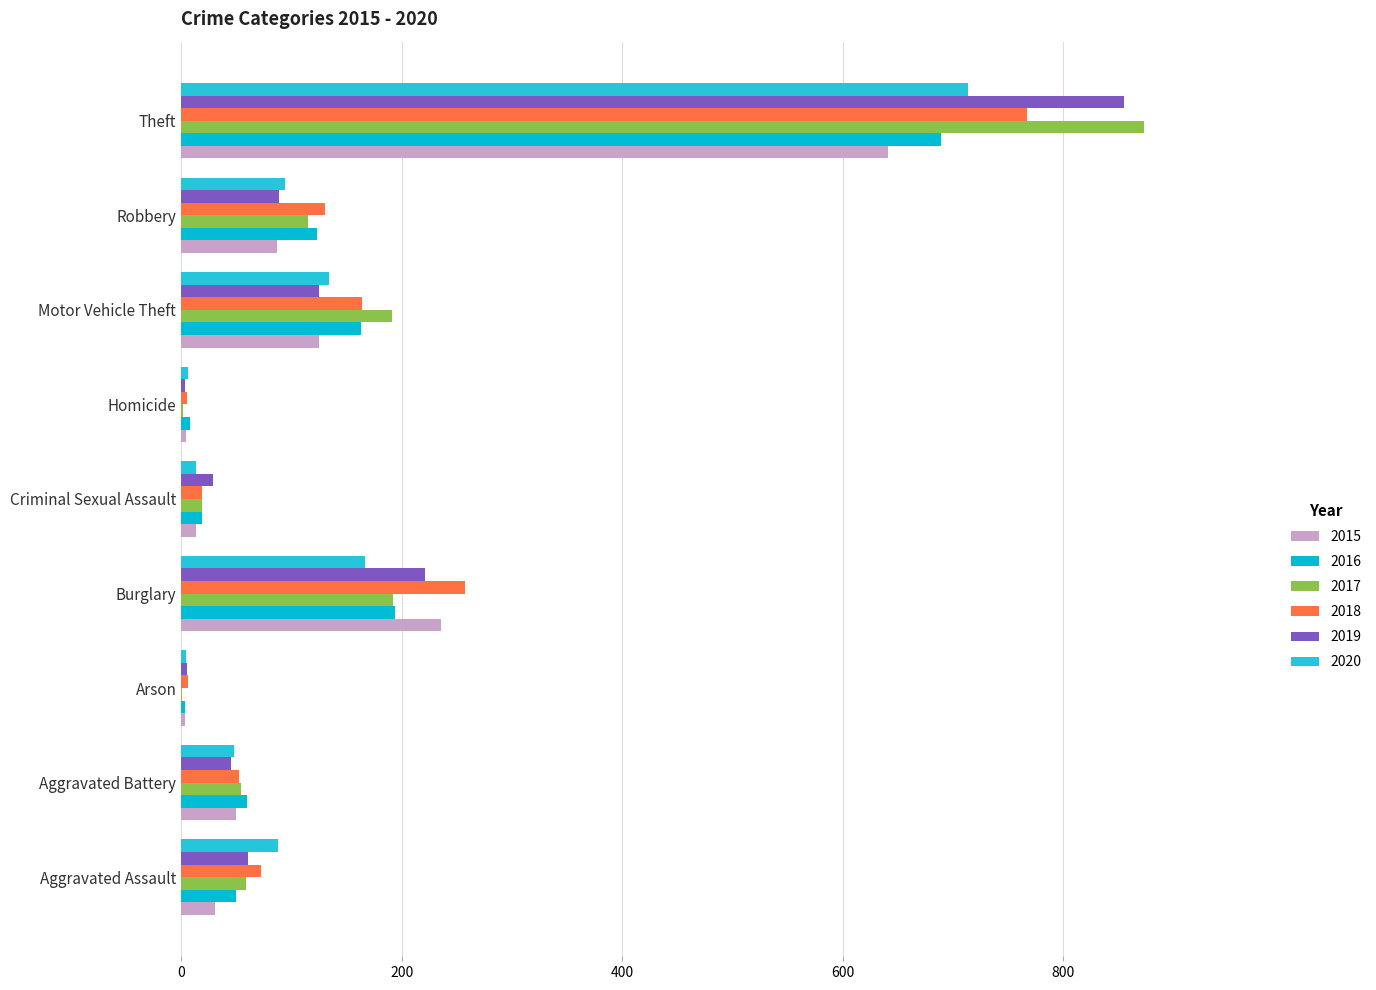

Is it true that 2017 equals 1255 at Theft?

False